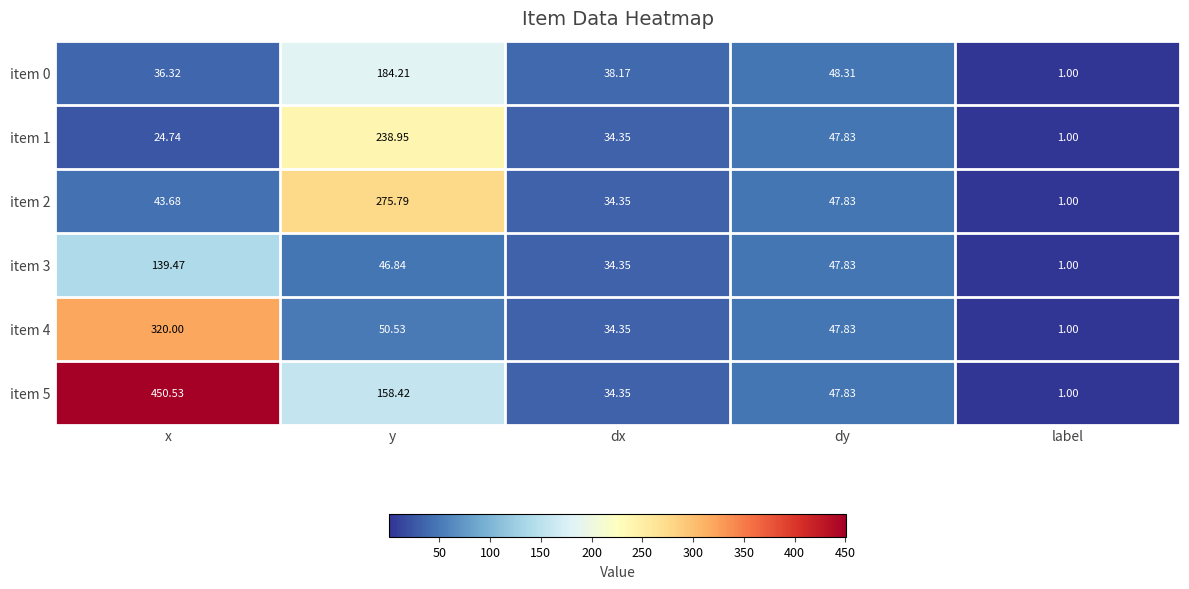

Rank the categories by item 5 value from lowest to highest.

label, dx, dy, y, x